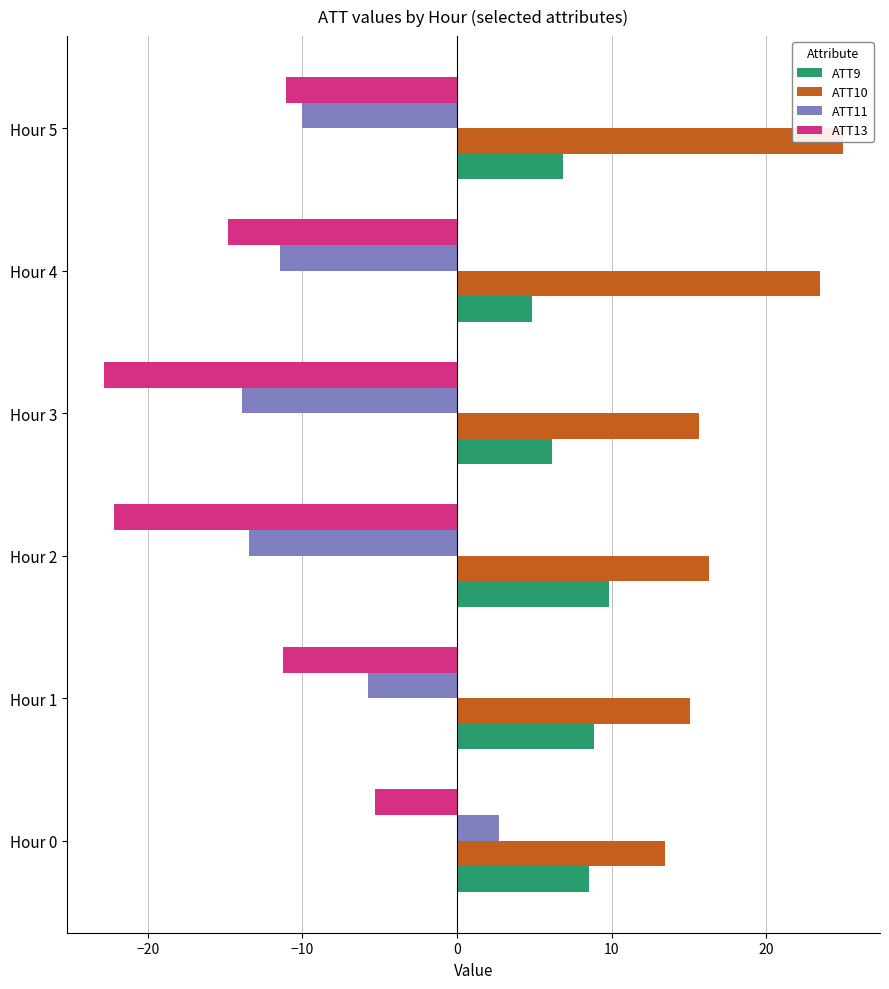

True or false: ATT10 has a value of 22.0 at Hour 3.

False